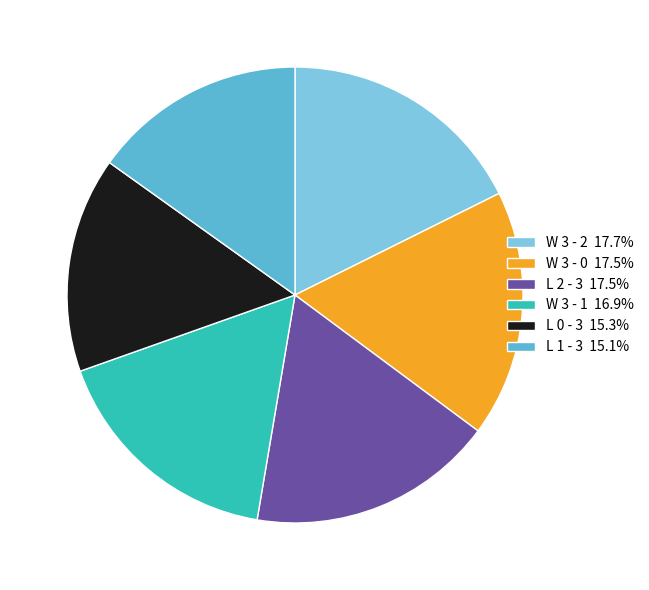

Is there a majority slice in this chart?

No